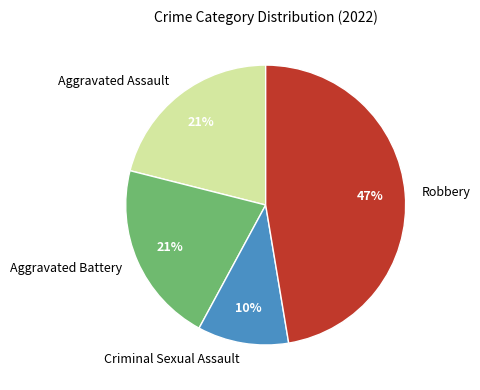

How many slices are in this pie chart?

4